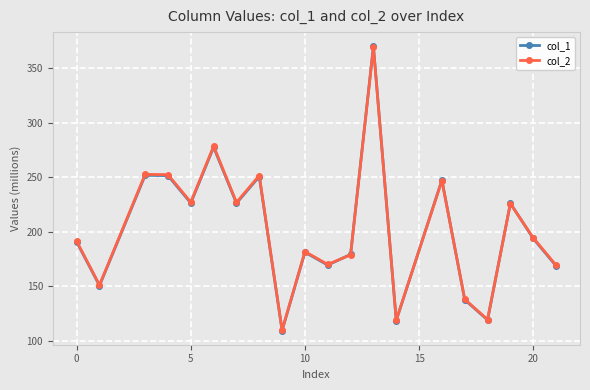

True or false: col_2 has more than 1 interior local peaks.

True